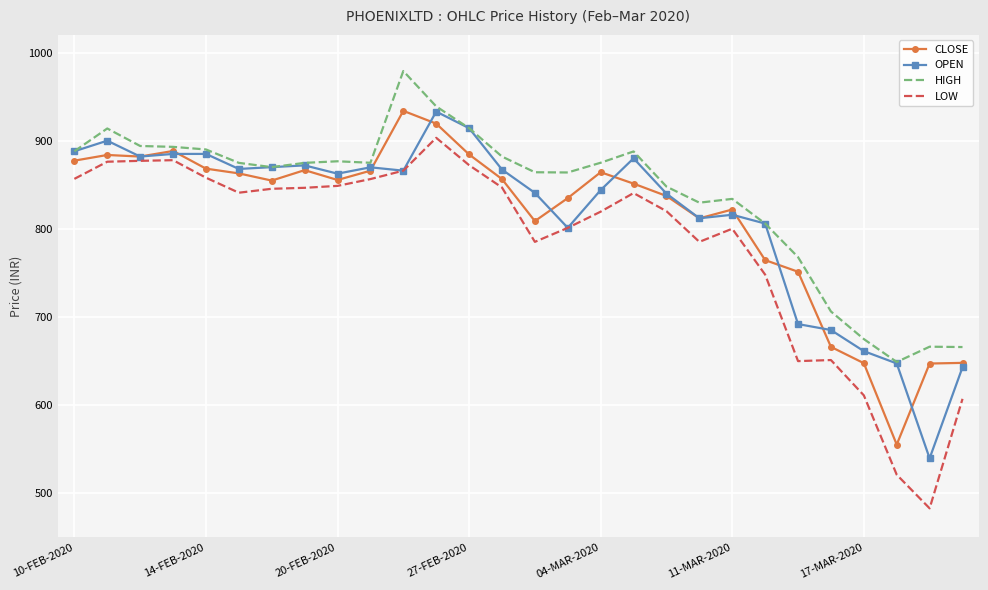

Which series has the largest total across all categories?

HIGH